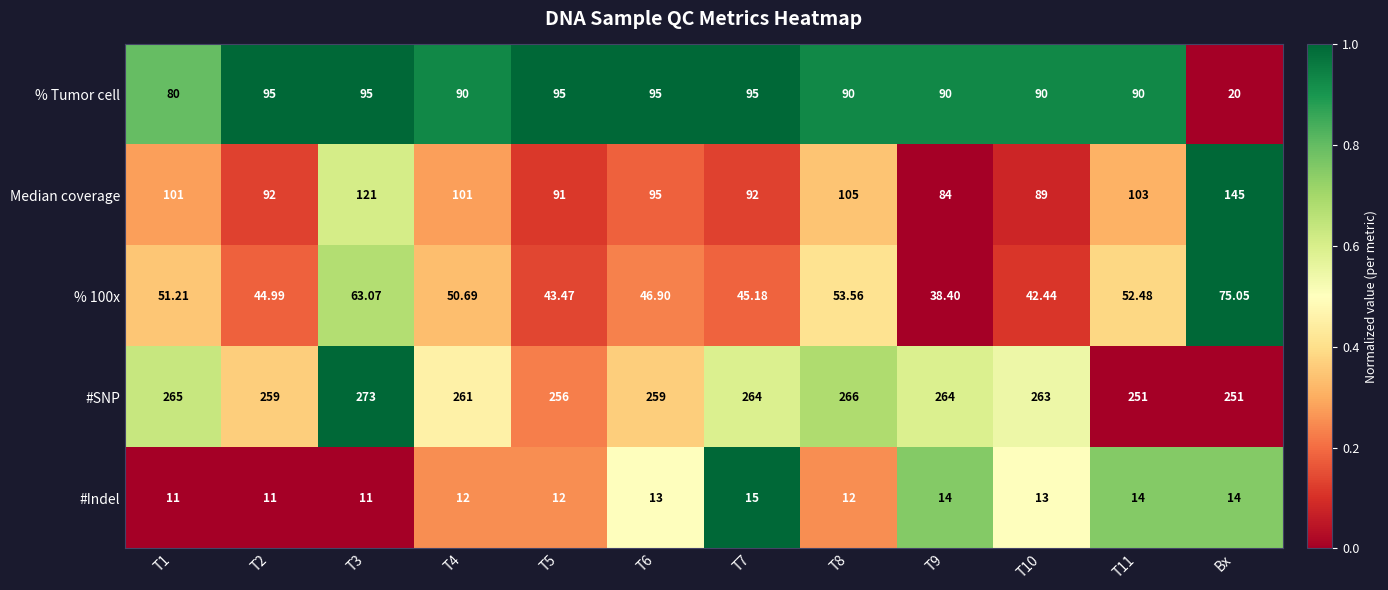

Which series has the largest range (max minus min)?

% Tumor cell